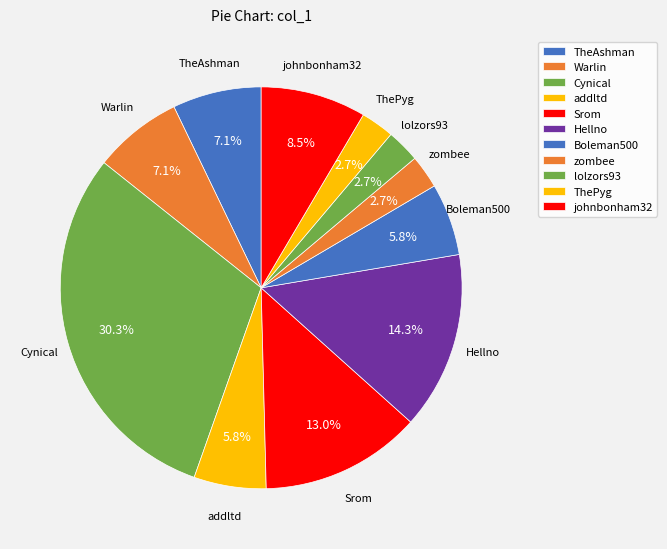

How many slices are in this pie chart?

11